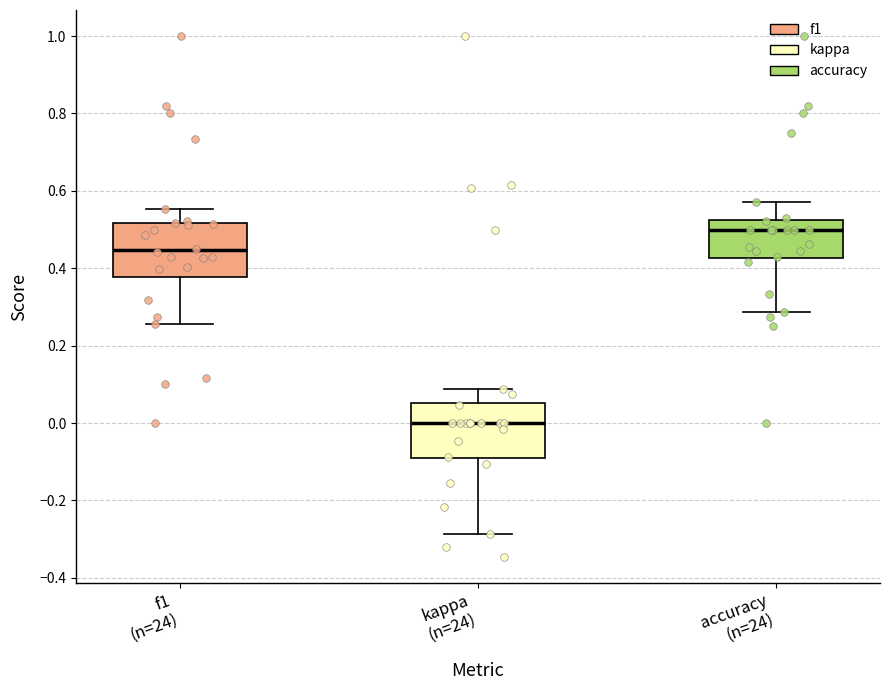

Where is the upper edge of the box for f1 (n=24) on the y-axis? The values are not printed on the chart, so give them approximately, as read against the axis.

0.52